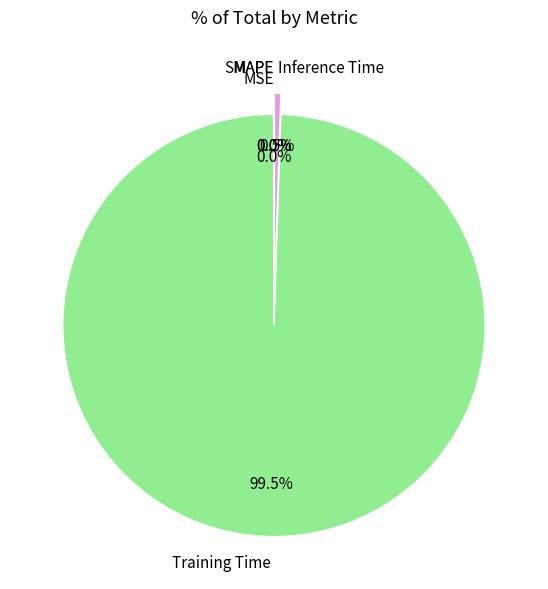

What is the majority slice?

Training Time